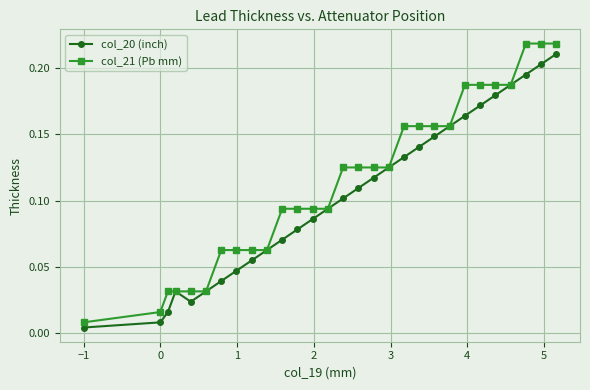

In col_20 (inch), how many points are higher than both neighbors (excluding endpoints)?

1